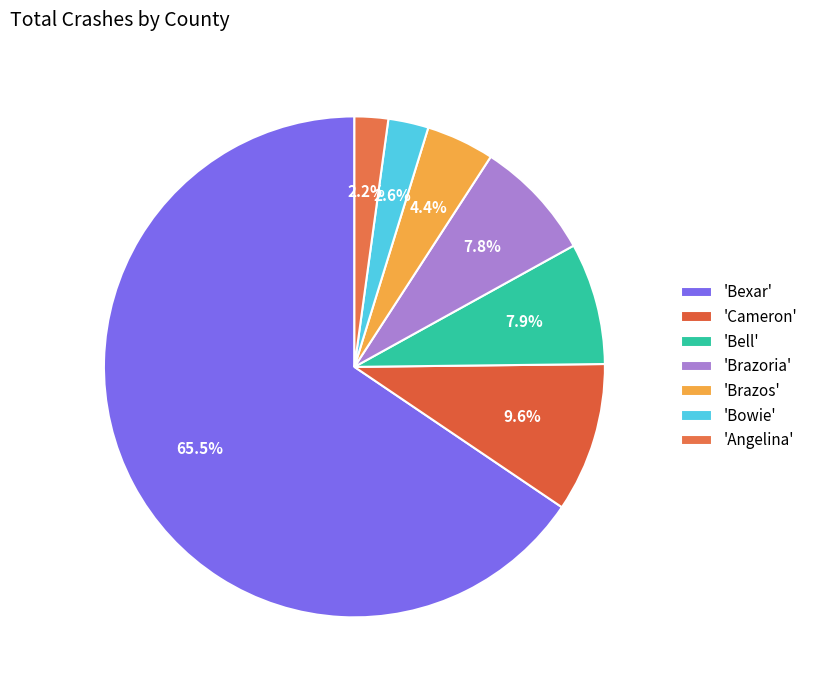

Rank the categories by value from highest to lowest.

Bexar, Cameron, Bell, Brazoria, Brazos, Bowie, Angelina